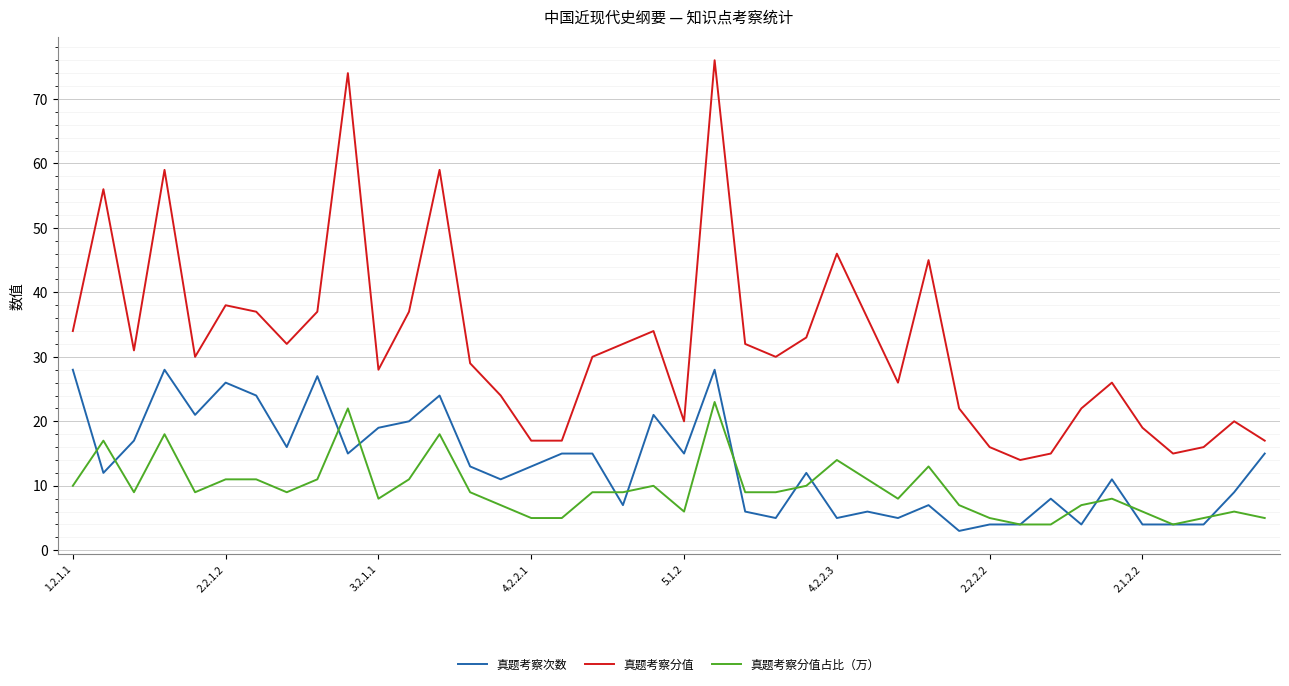

What is the minimum value for 真题考察分值占比（万）?

4